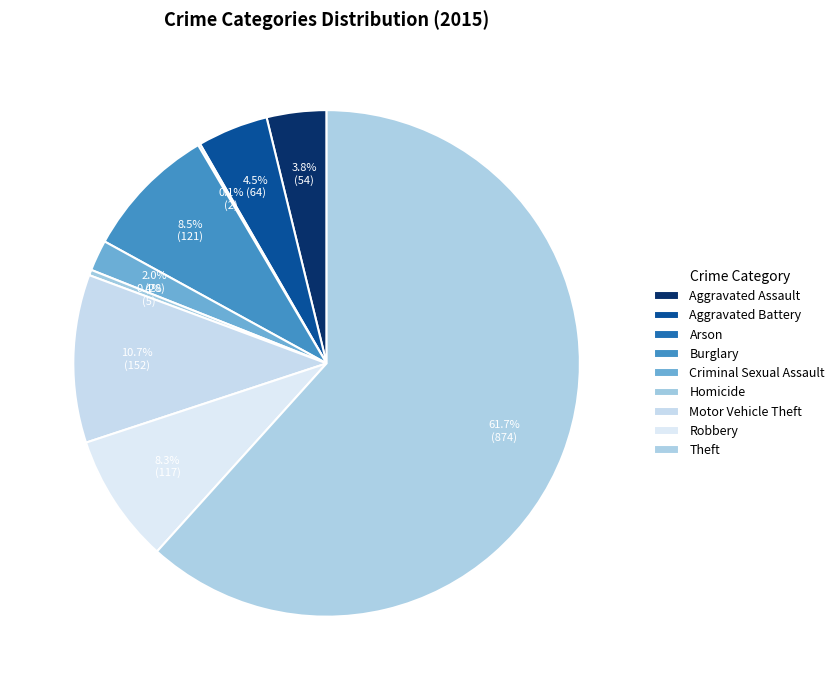

To the nearest percent, what is the difference between the Burglary and Homicide slice percentages?

8%